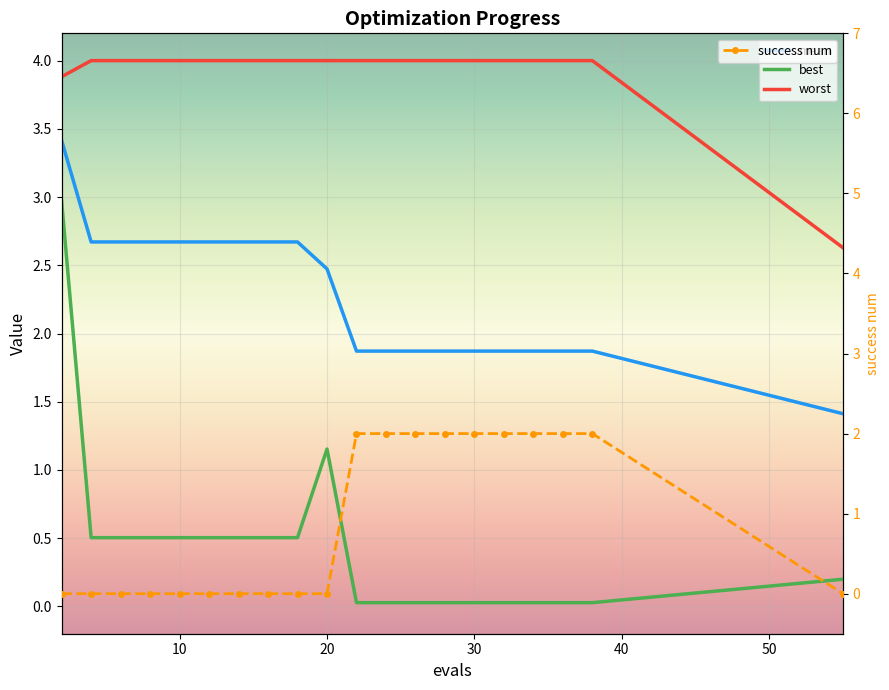

True or false: best and mean intersect in this chart.

False